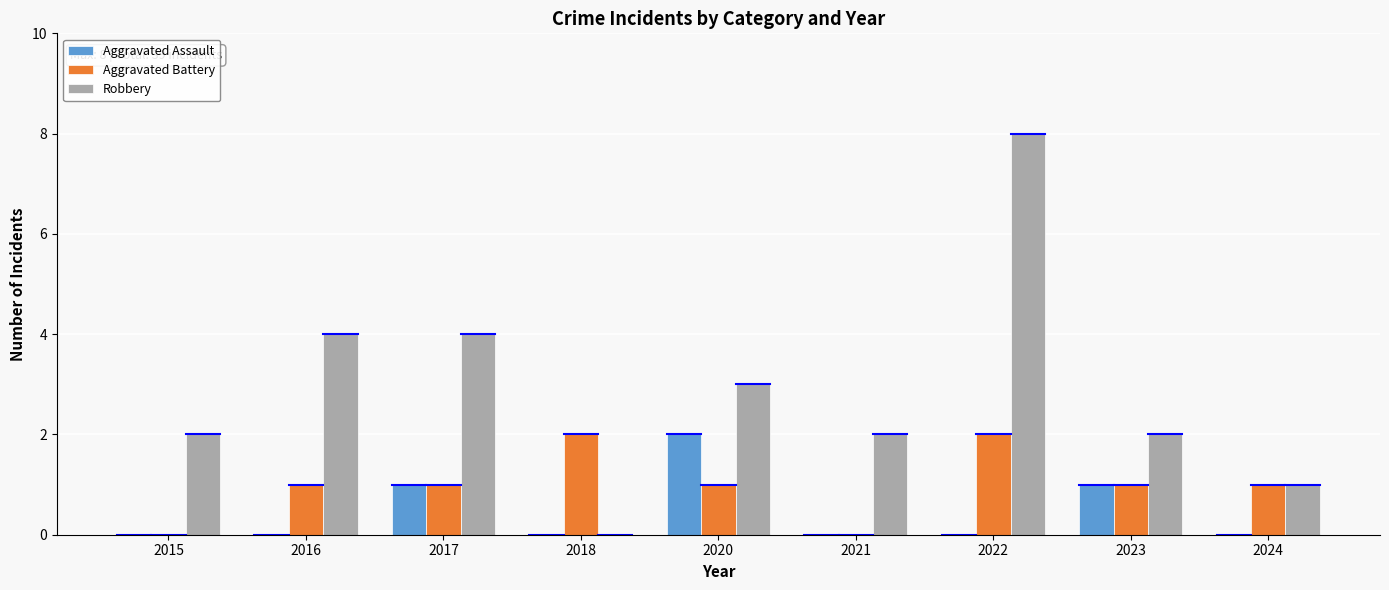

Which series changed the most between 2016 and 2017?

Aggravated Assault